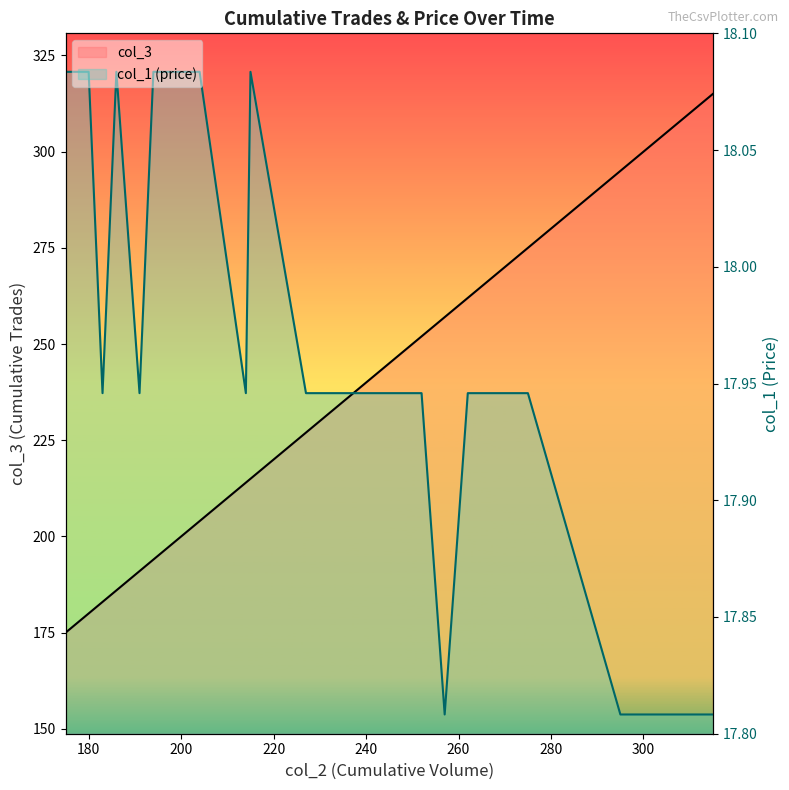

How many data points in col_3 are above 227?

17